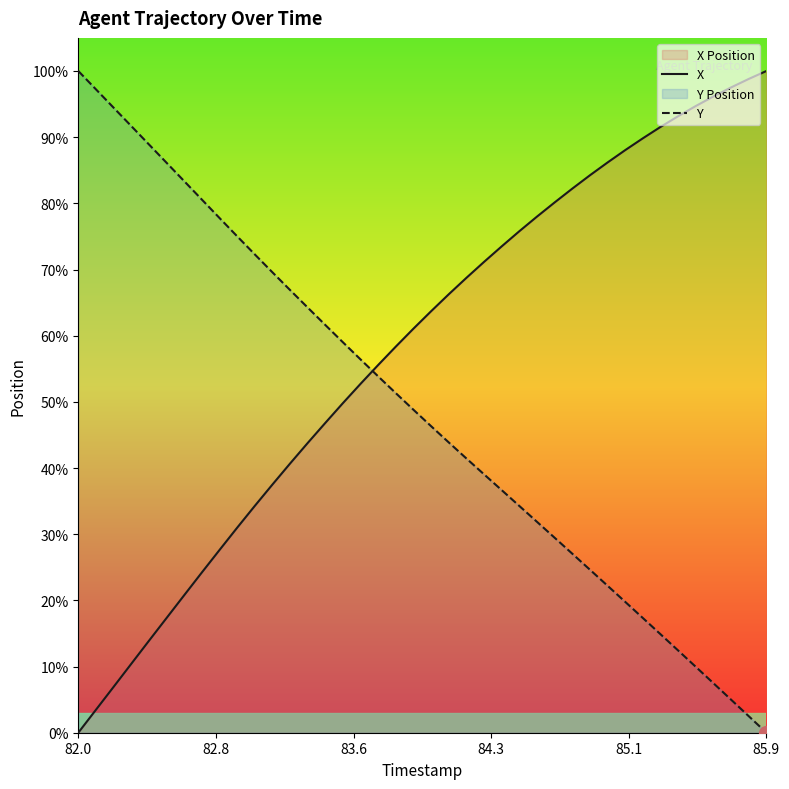

What is the sum of all X values?

2315.9